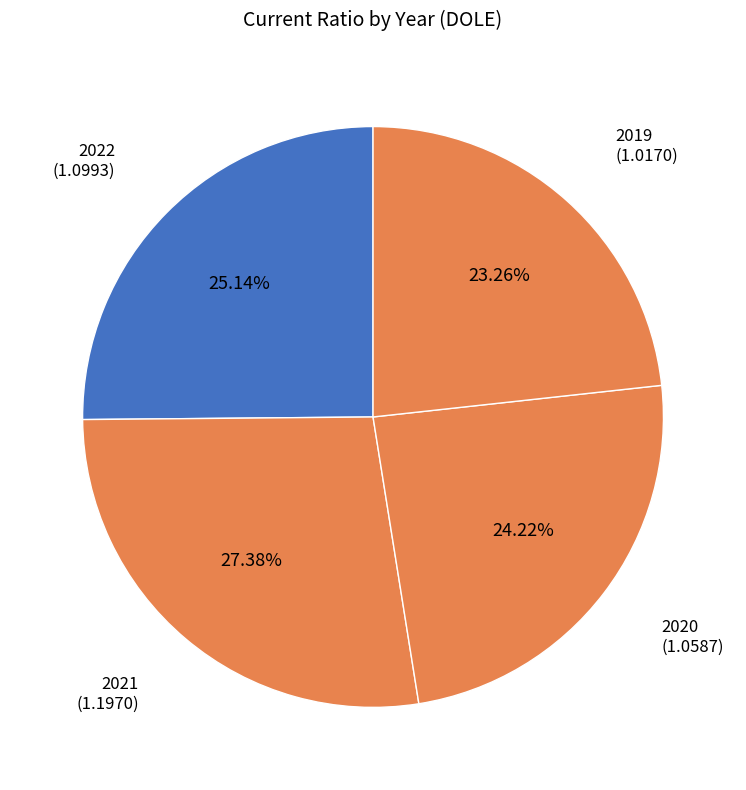

Count the number of slices in the pie.

4